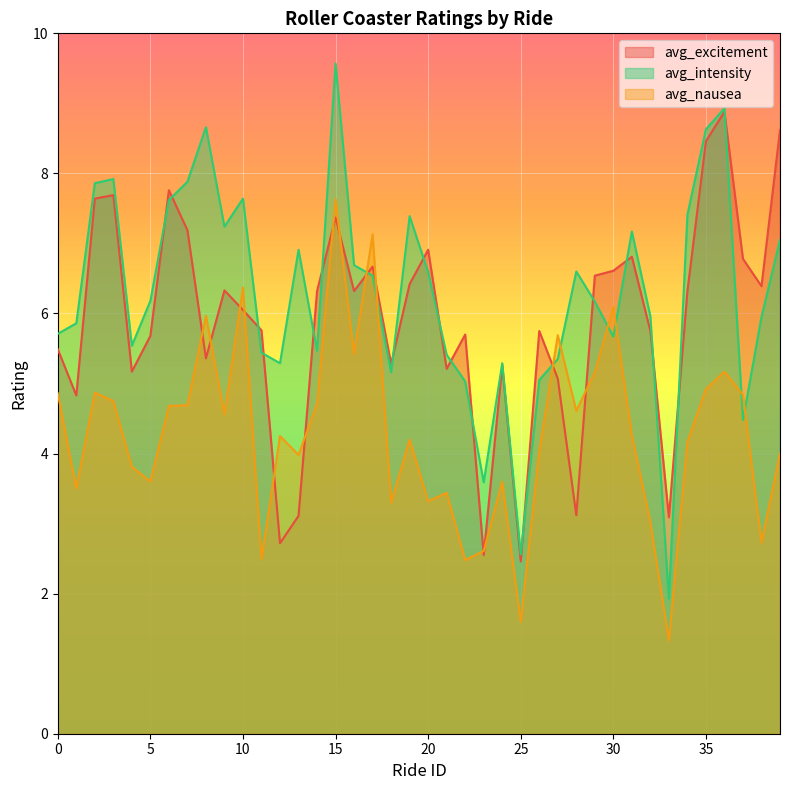

What is the sum of all avg_nausea values?

171.8